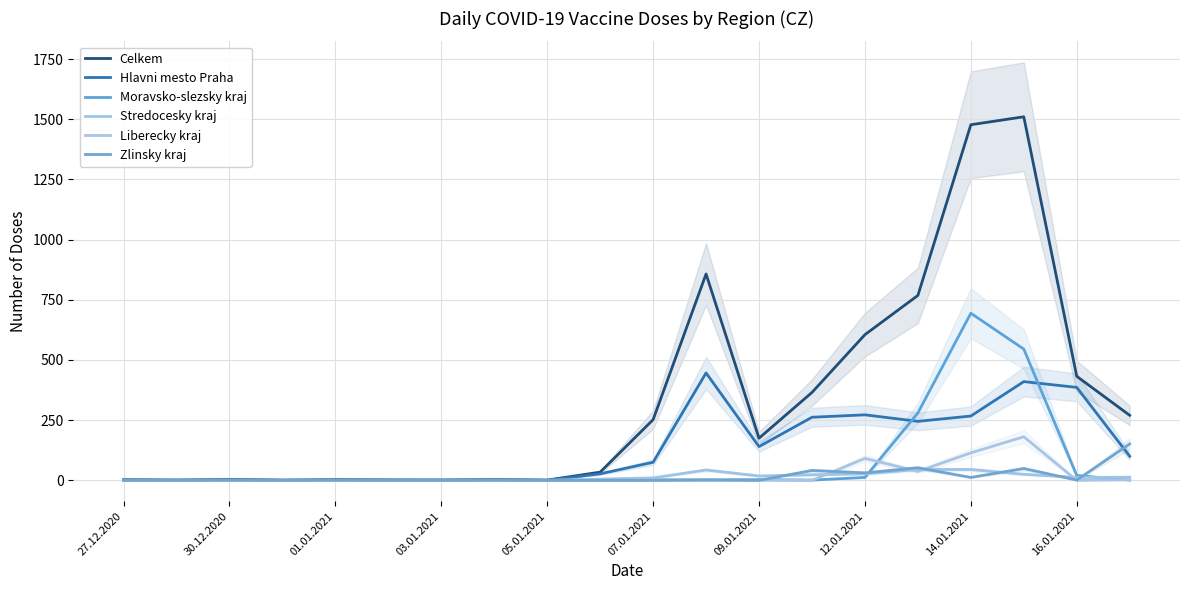

What is the total value across all series at 15?

1427